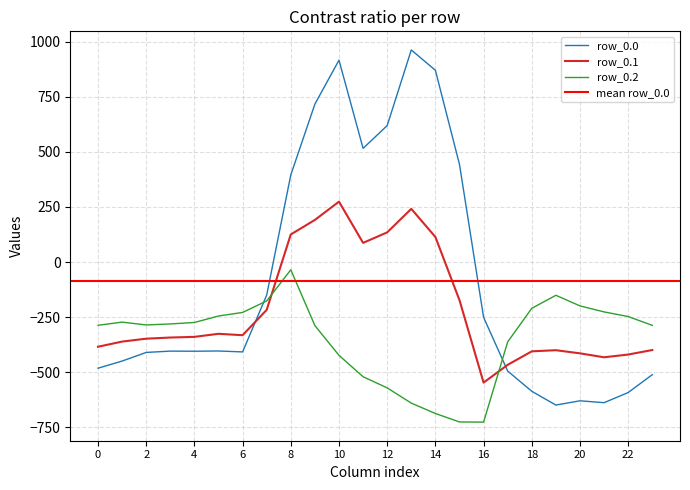

What is the minimum value for row_0.1?

-547.3